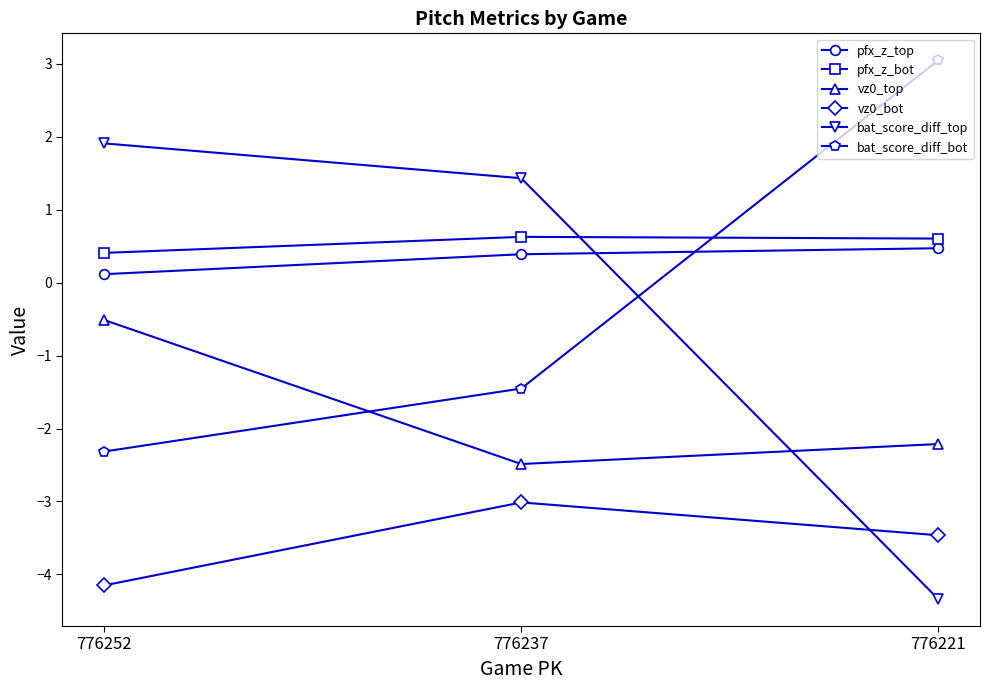

Where is bat_score_diff_top nearest to the value -1?

776237